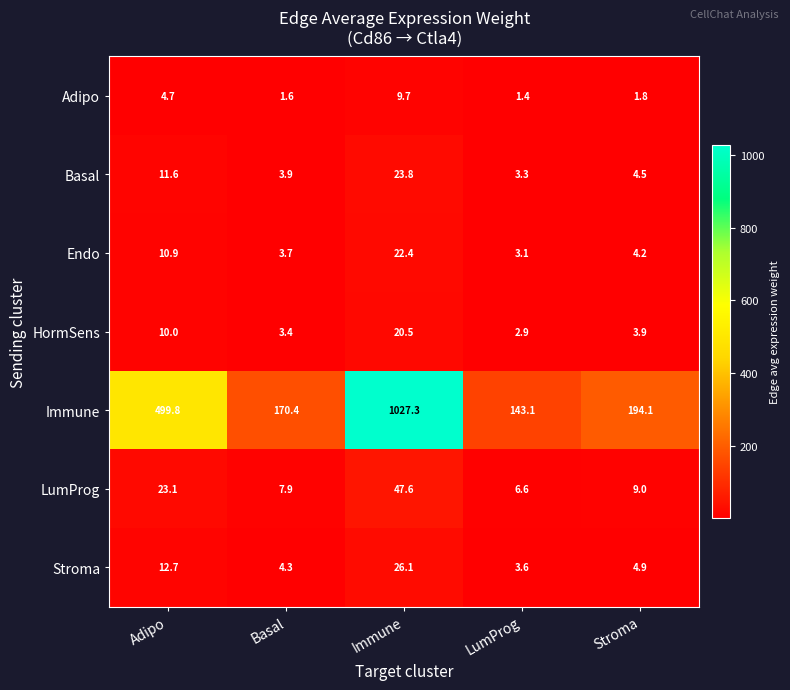

What is the total value across all series at Stroma?

222.4